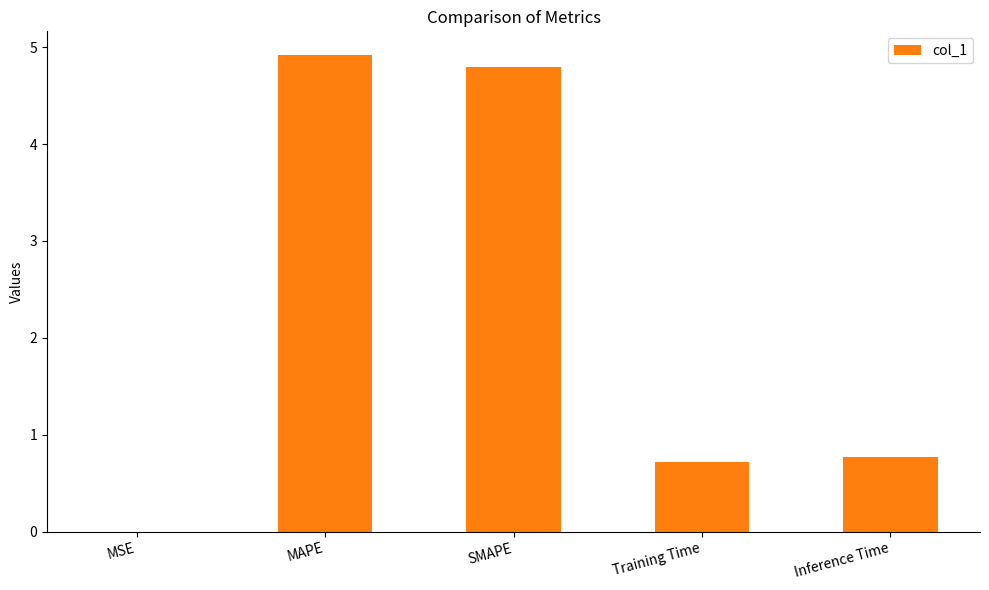

Read the value at Inference Time.

0.8